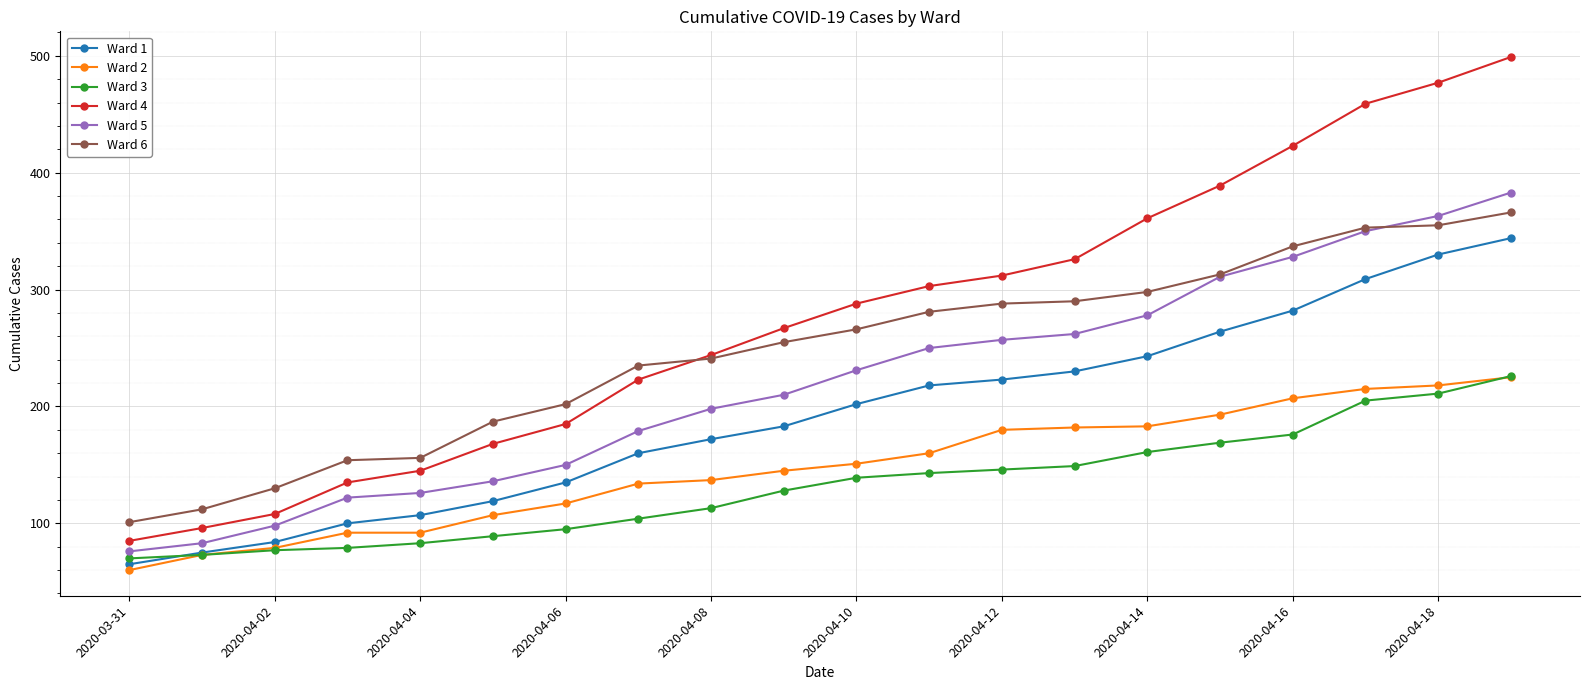

True or false: Ward 6 and Ward 3 intersect in this chart.

False